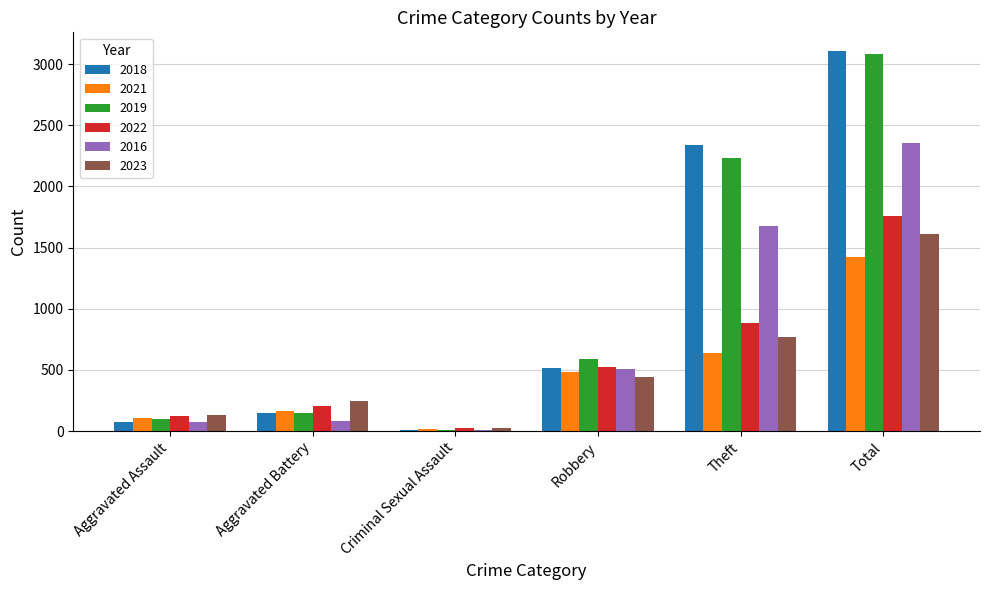

Is it true that 2021 equals 544 at Total?

False